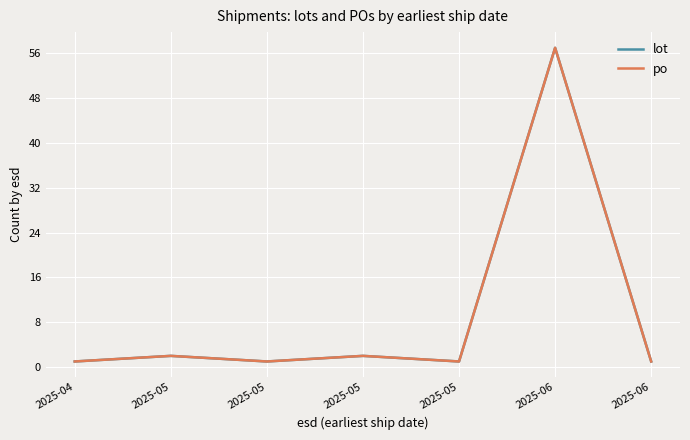

Does the chart have visible grid lines?

Yes